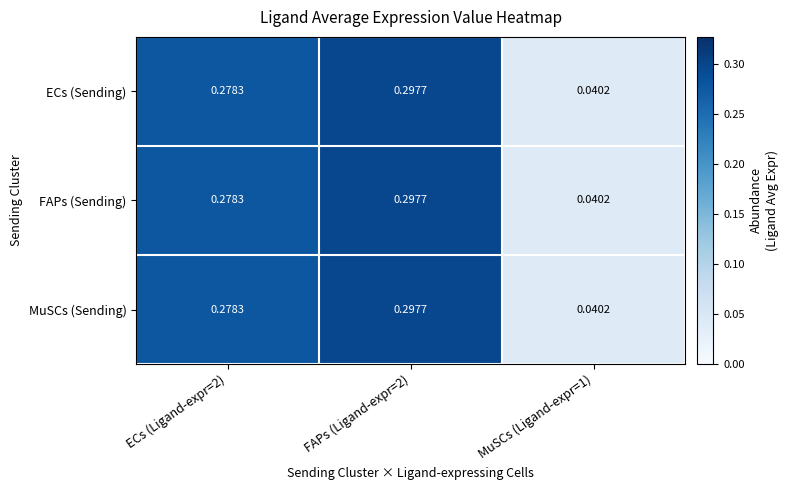

Is the value of ECs (Sending) at ECs (Ligand-expr=2) greater than the value of FAPs (Sending) at FAPs (Ligand-expr=2)?

No